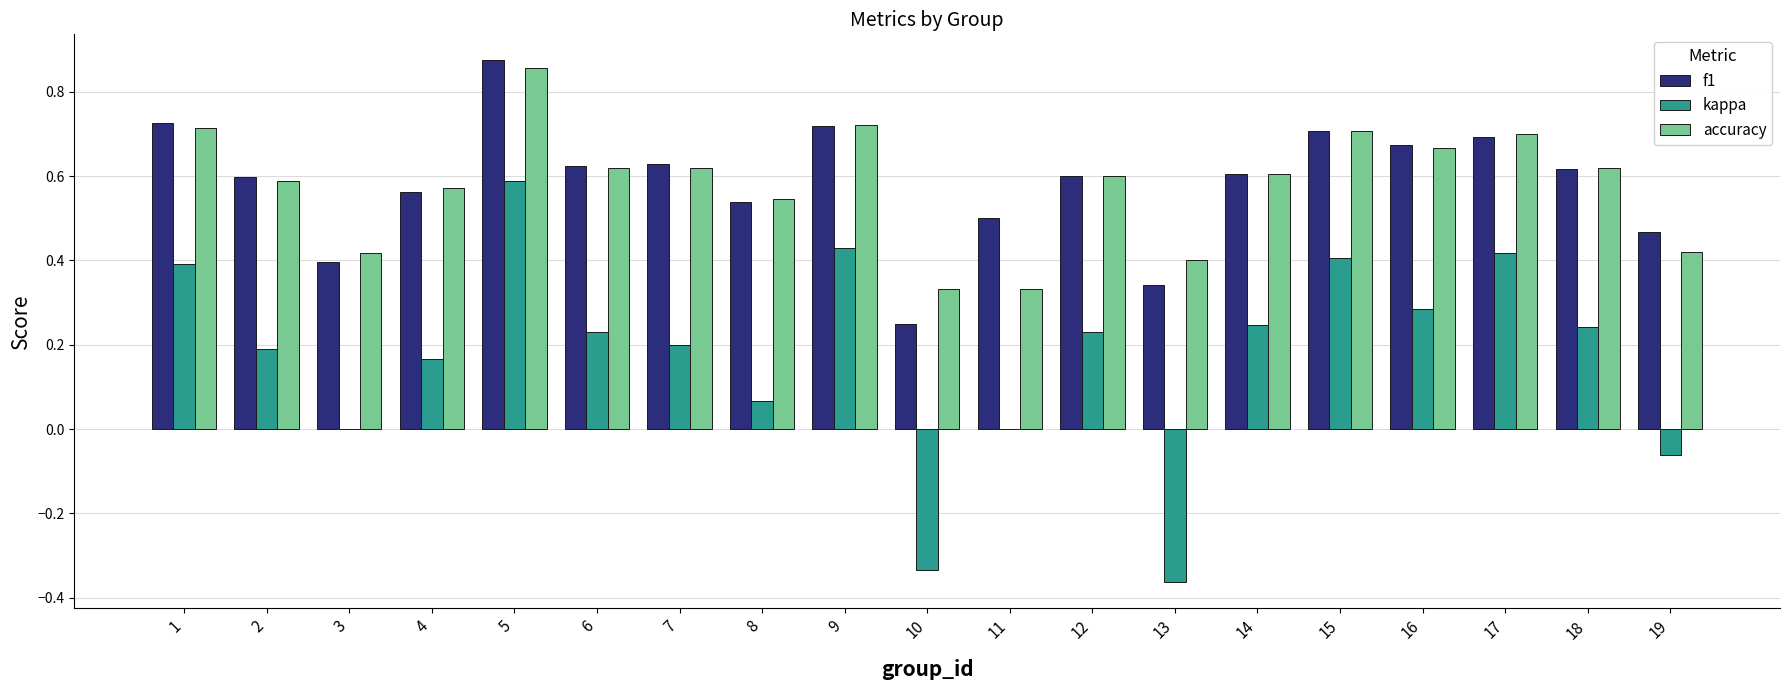

At which label does accuracy reach its peak?

5